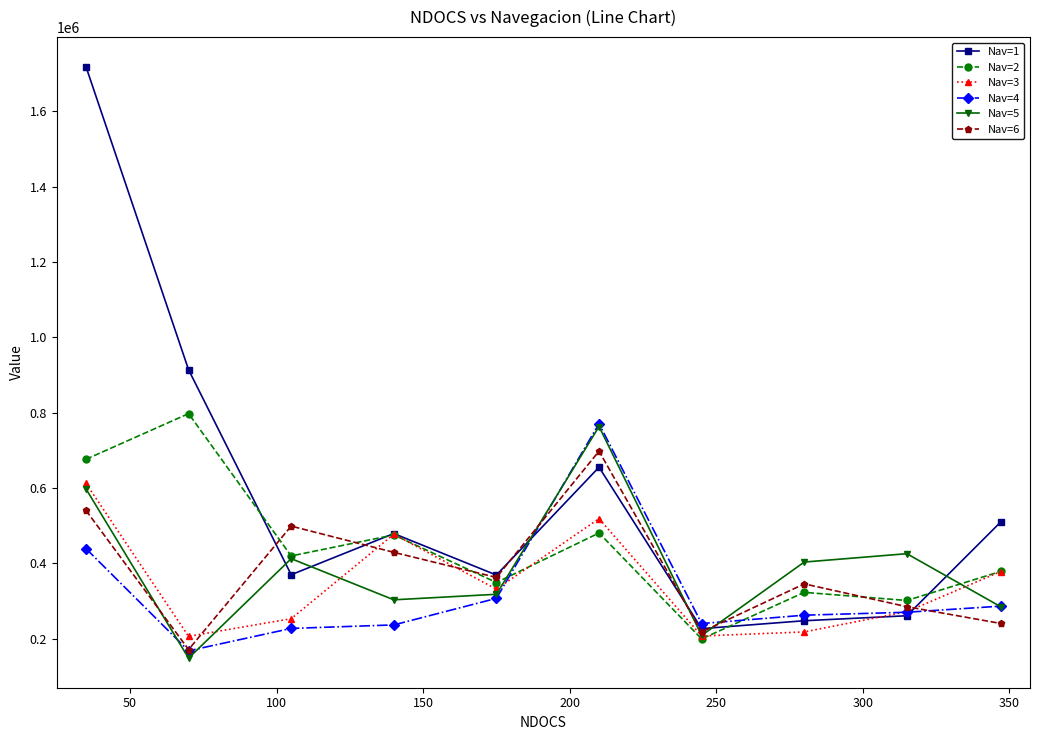

Which series has the largest total across all categories?

Nav=1